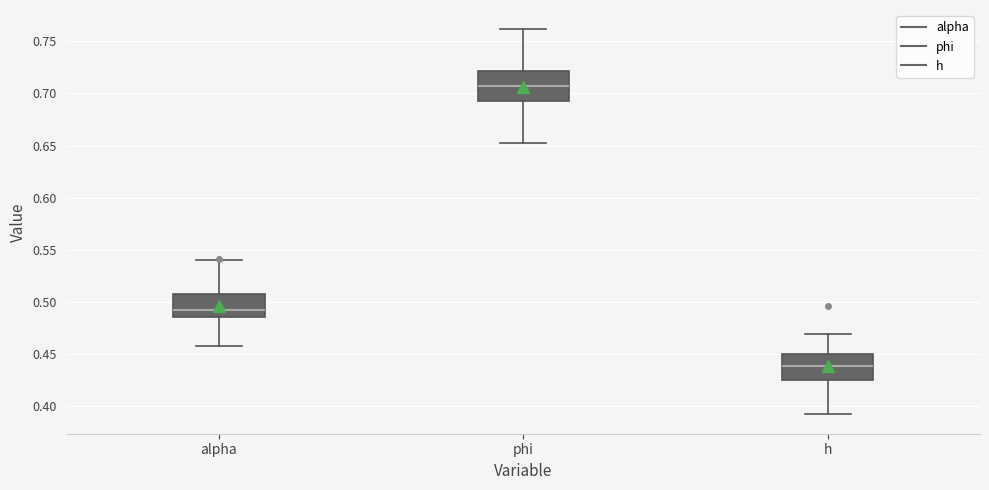

Which box's median line is the highest?

phi